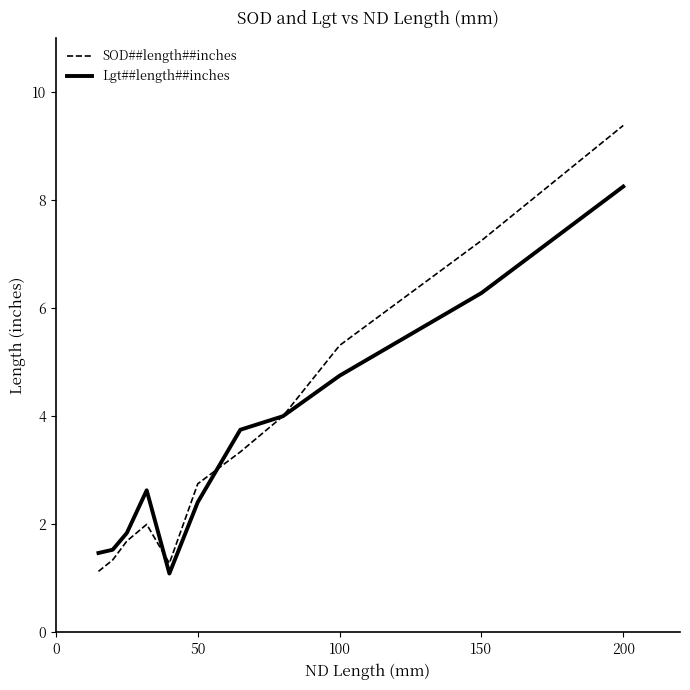

Rank the series by their maximum value, from highest to lowest.

SOD##length##inches, Lgt##length##inches